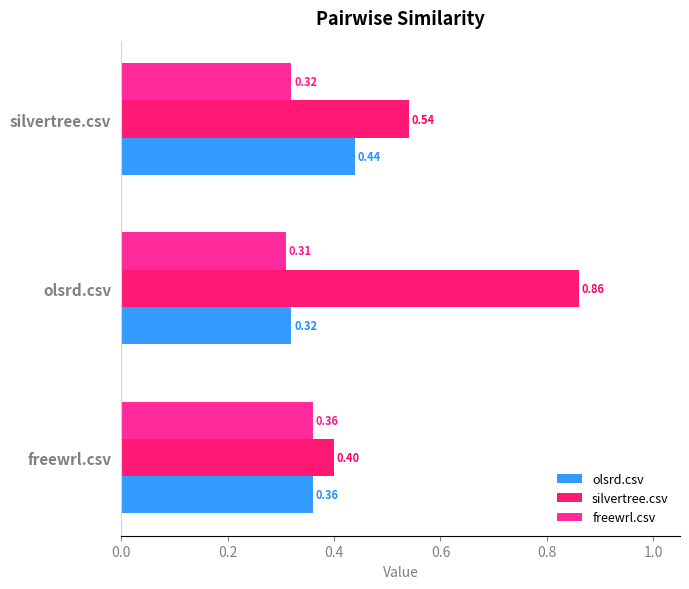

What is the sum of the olsrd.csv values at silvertree.csv and olsrd.csv?

0.8